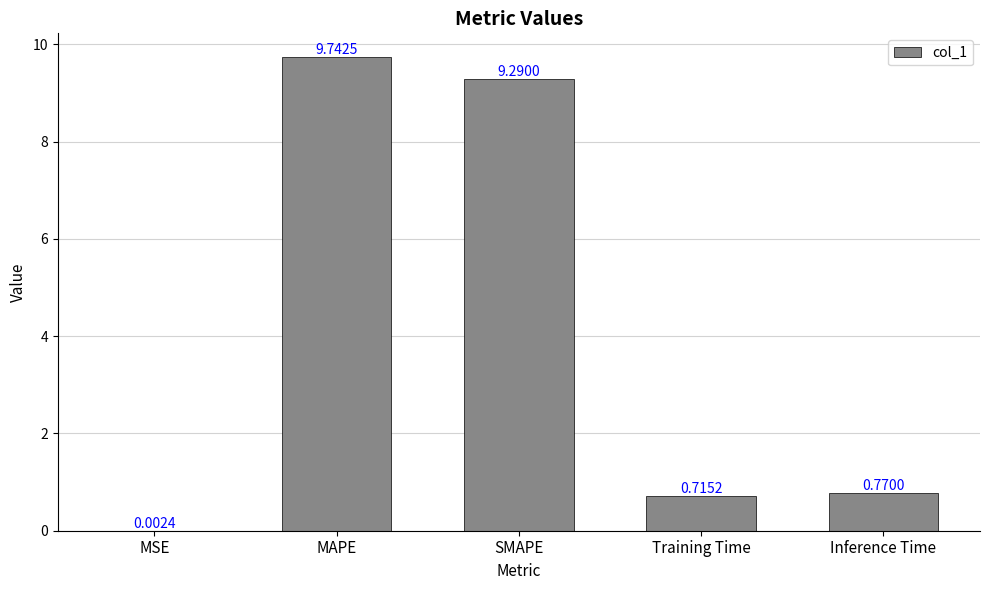

What is the sum of all values?

20.5